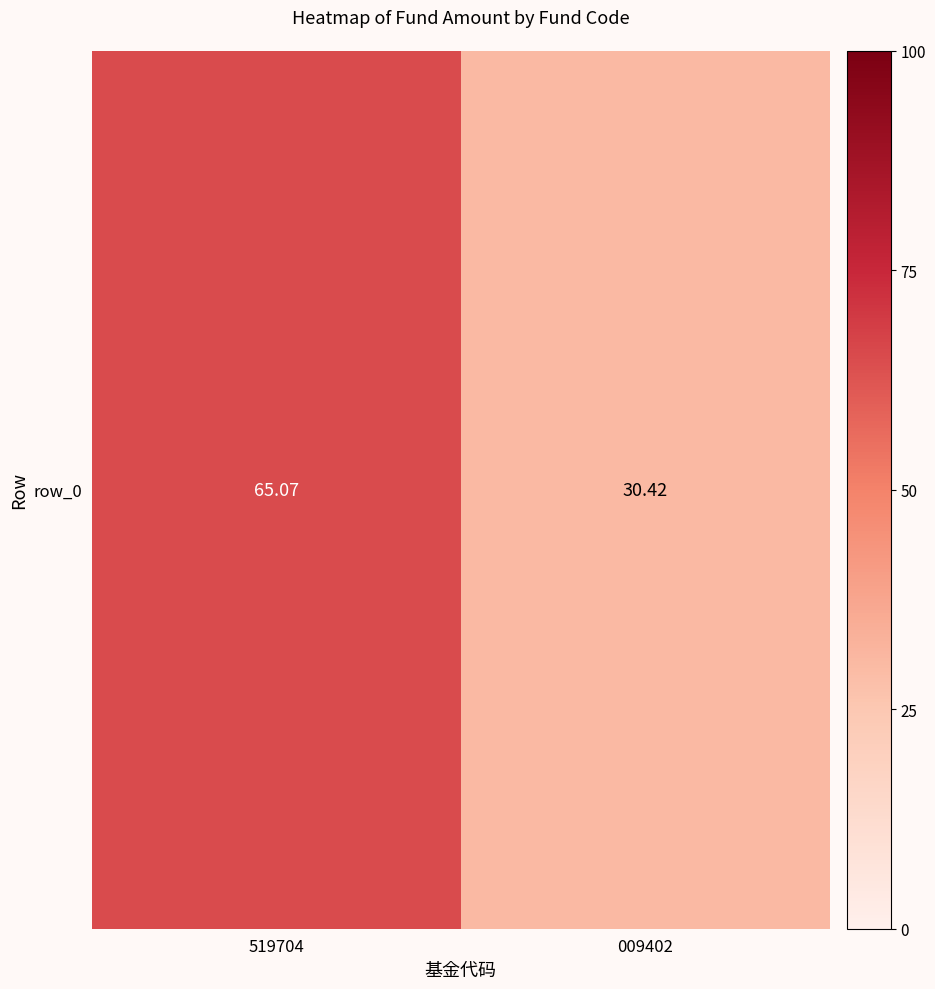

What is the minimum value shown in the chart?

30.4